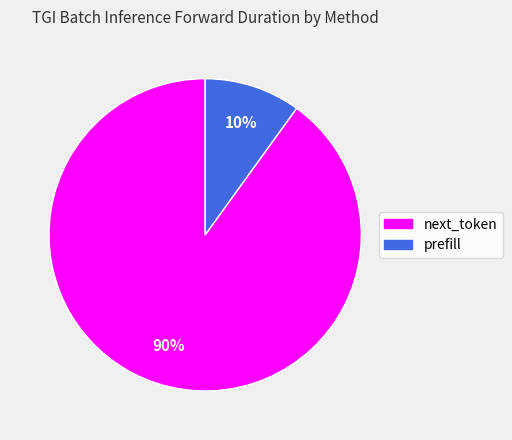

What percentage is the prefill slice, to the nearest percent?

10%